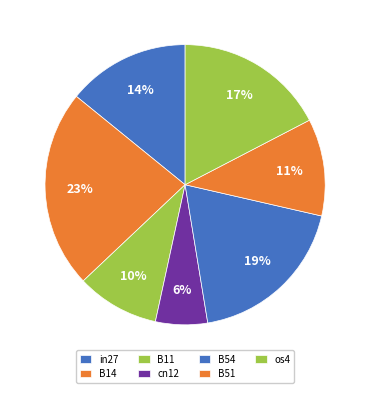

Which has a higher value, in27 or B14?

B14